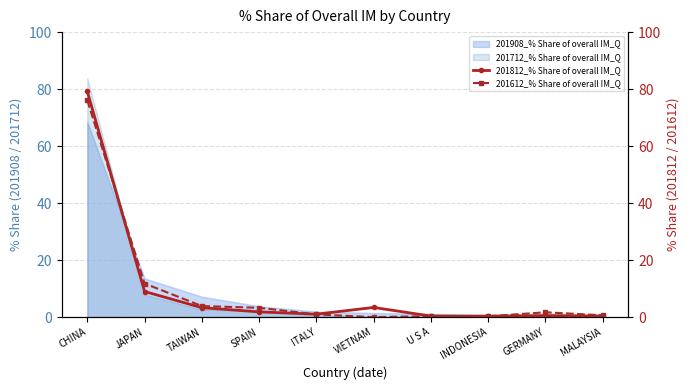

What is the label of the 10th point from the right?

CHINA